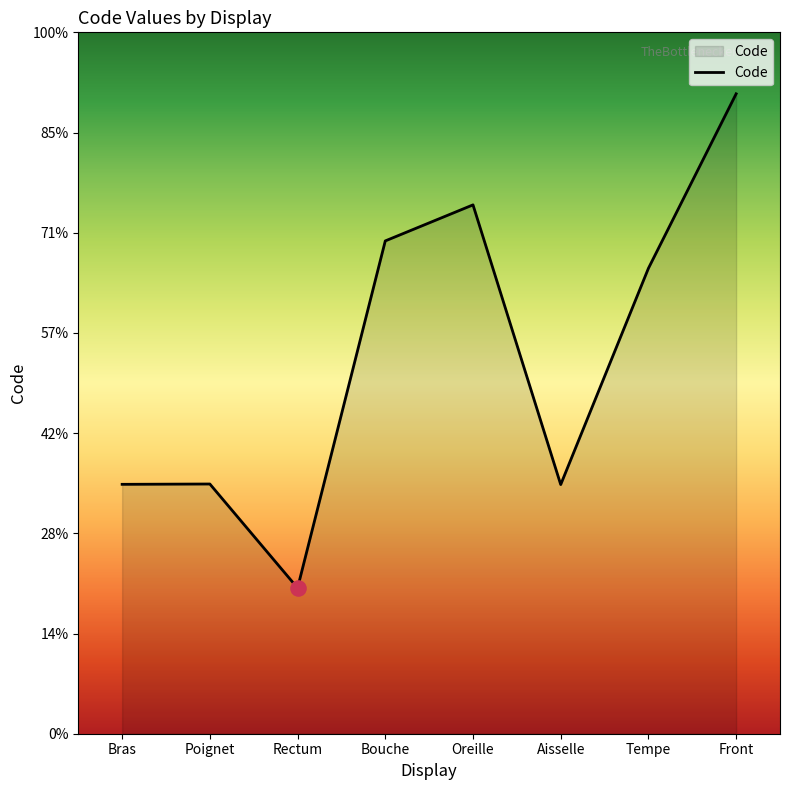

Which has a higher value, Bras or Rectum?

Bras